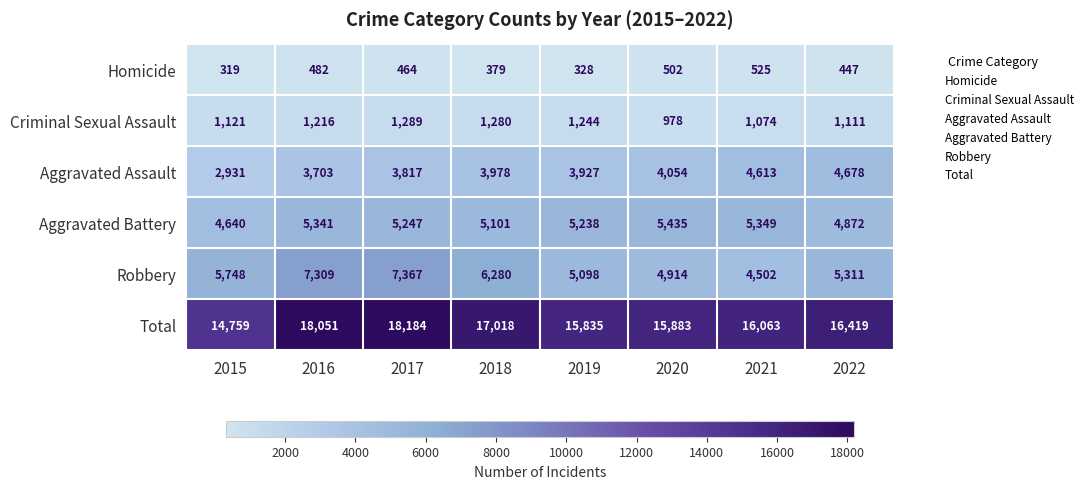

What is the difference between the highest and lowest values at 2018?

16639